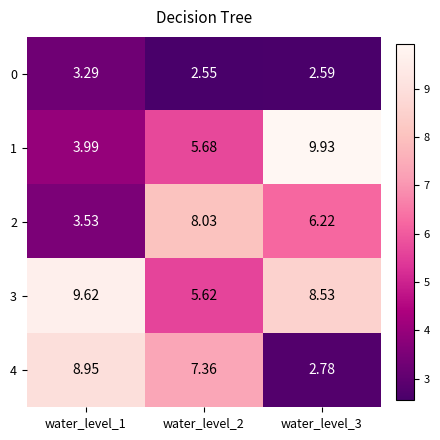

Is the value of 2 at water_level_2 greater than the value of 4 at water_level_2?

Yes